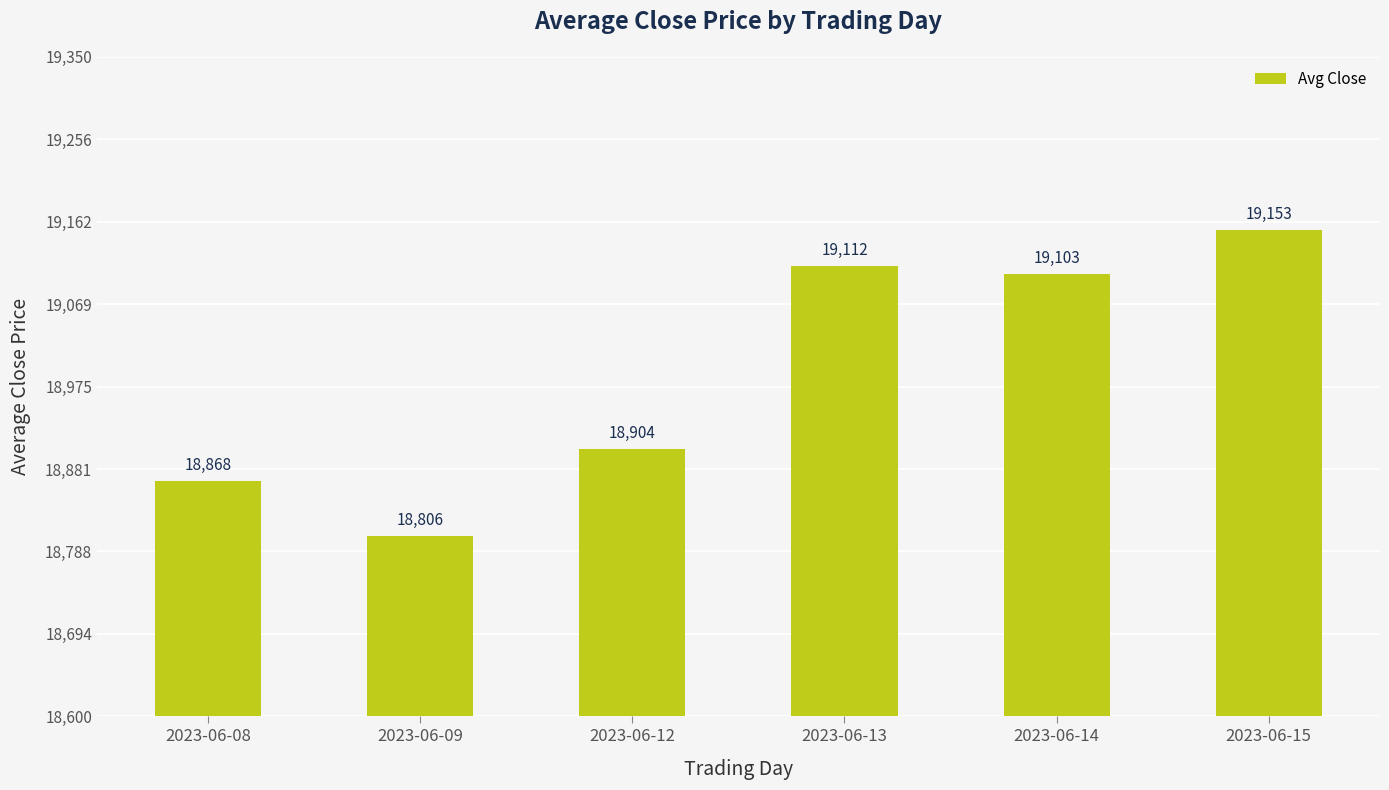

Read the value at 2023-06-12.

18903.9